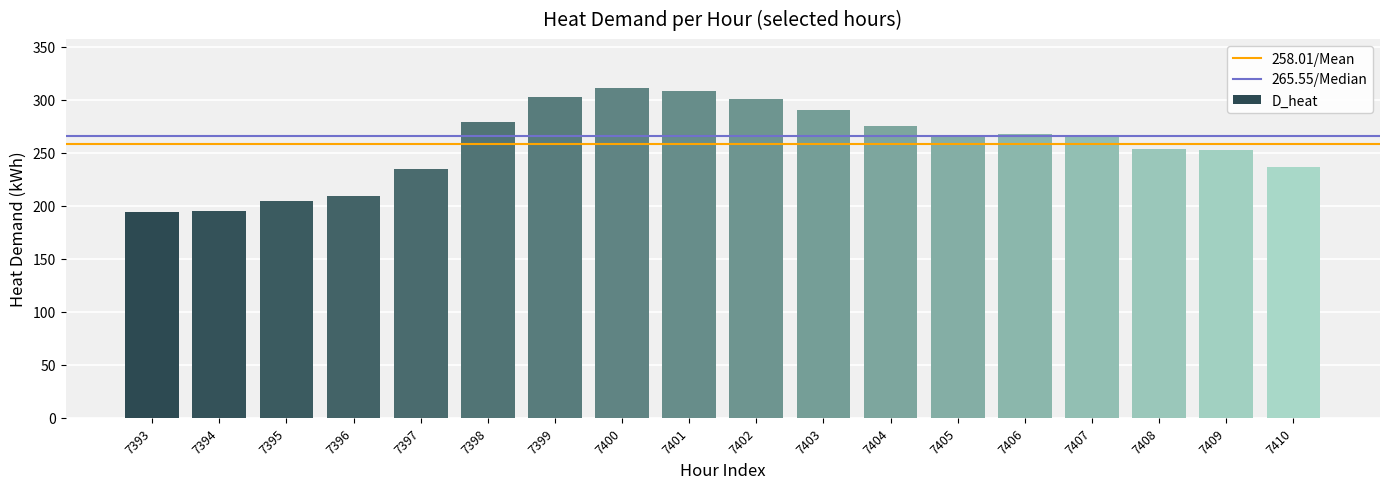

What is the value of the 14th bar from the left?

267.3